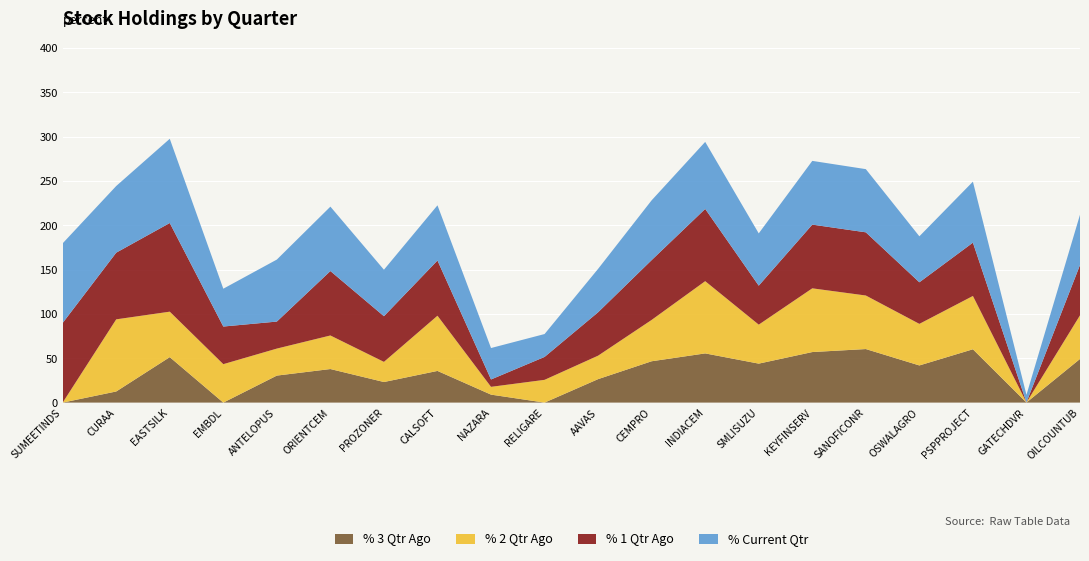

Reading left to right, list all the values displayed in this chart.

% 3 Qtr Ago: SUMEETINDS=0.0	CURAA=12.5	EASTSILK=51.3	EMBDL=0.0	ANTELOPUS=30.5	ORIENTCEM=37.9	PROZONER=23.2	CALSOFT=35.7	NAZARA=9.0	RELIGARE=0.0	AAVAS=26.5	CEMPRO=46.6	INDIACEM=55.5	SMLISUZU=44.0	KEYFINSERV=57.0	SANOFICONR=60.4	OSWALAGRO=41.9	PSPPROJECT=60.1	GATECHDVR=0.1	OILCOUNTUB=49.2
% 2 Qtr Ago: SUMEETINDS=0.0	CURAA=81.4	EASTSILK=51.3	EMBDL=43.4	ANTELOPUS=30.5	ORIENTCEM=37.9	PROZONER=22.7	CALSOFT=62.3	NAZARA=8.8	RELIGARE=25.7	AAVAS=26.5	CEMPRO=46.6	INDIACEM=81.5	SMLISUZU=44.0	KEYFINSERV=71.9	SANOFICONR=60.4	OSWALAGRO=46.9	PSPPROJECT=60.1	GATECHDVR=0.1	OILCOUNTUB=49.2
% 1 Qtr Ago: SUMEETINDS=89.8	CURAA=75.2	EASTSILK=100.0	EMBDL=42.4	ANTELOPUS=30.5	ORIENTCEM=72.7	PROZONER=51.5	CALSOFT=62.3	NAZARA=8.3	RELIGARE=25.8	AAVAS=49.0	CEMPRO=67.5	INDIACEM=81.5	SMLISUZU=44.0	KEYFINSERV=71.9	SANOFICONR=71.3	OSWALAGRO=46.9	PSPPROJECT=60.1	GATECHDVR=0.1	OILCOUNTUB=56.7
% Current Qtr: SUMEETINDS=89.8	CURAA=75.2	EASTSILK=95.0	EMBDL=42.7	ANTELOPUS=69.9	ORIENTCEM=72.7	PROZONER=52.4	CALSOFT=62.3	NAZARA=35.5	RELIGARE=25.8	AAVAS=49.0	CEMPRO=67.5	INDIACEM=75.6	SMLISUZU=59.0	KEYFINSERV=71.9	SANOFICONR=71.3	OSWALAGRO=51.9	PSPPROJECT=68.8	GATECHDVR=8.5	OILCOUNTUB=56.7